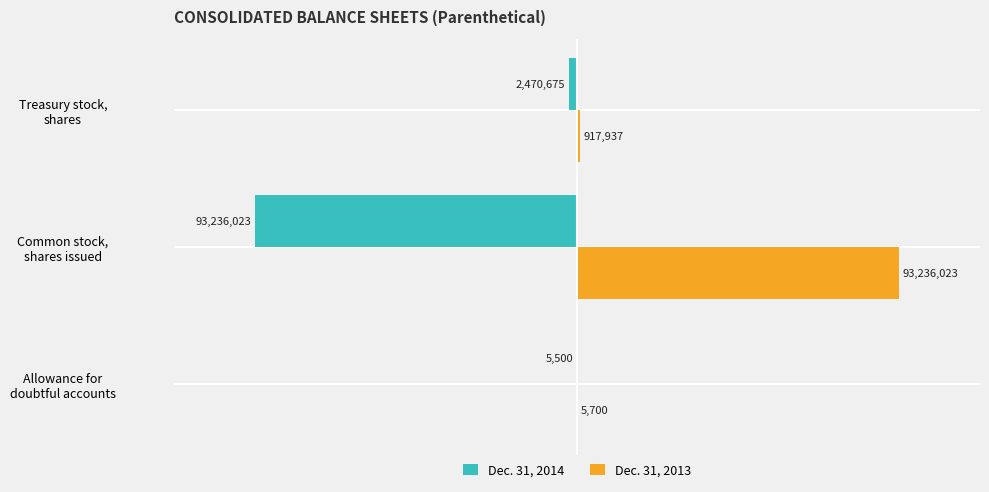

What is the greatest value displayed?

93236023